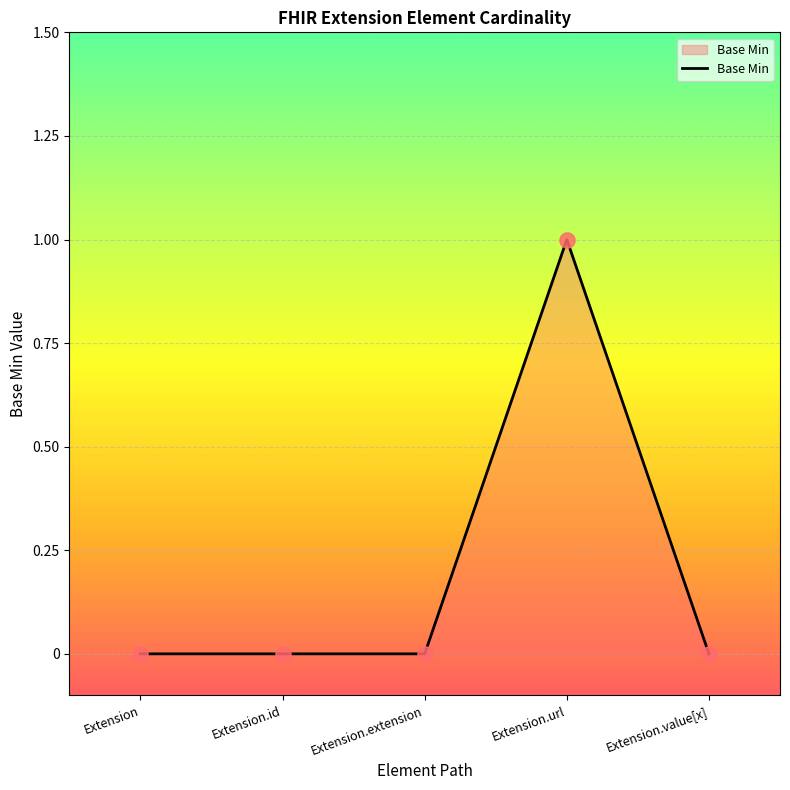

Between Extension.extension and Extension.url, which is larger?

Extension.url